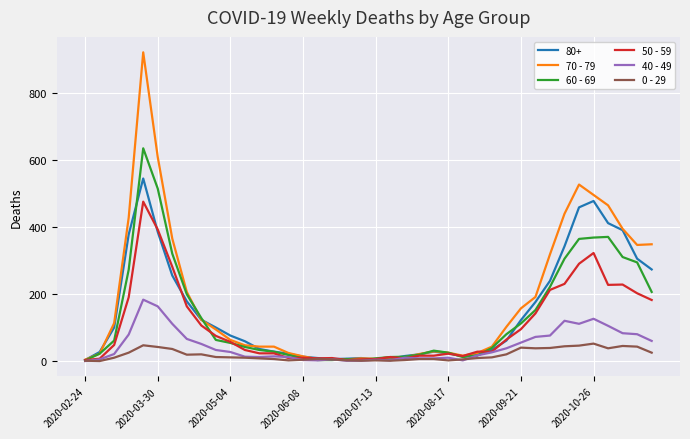

Which series has the widest spread of values?

70 - 79